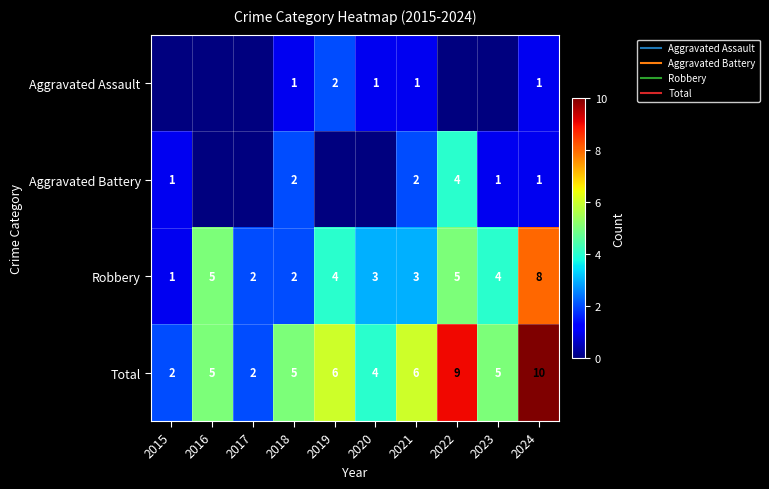

How many distinct data groups are displayed?

4